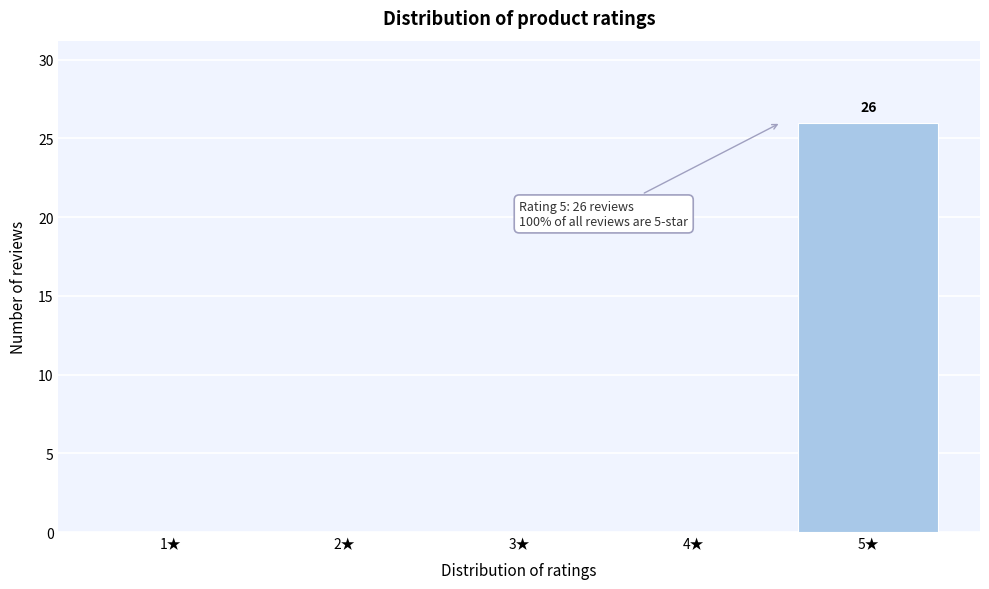

Reading right to left, what are all the values shown in this chart?

5★=26	4★=0	3★=0	2★=0	1★=0